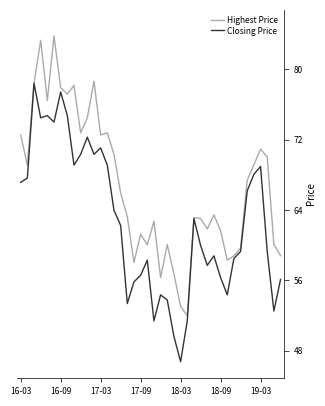

What is the smallest value displayed?

46.7